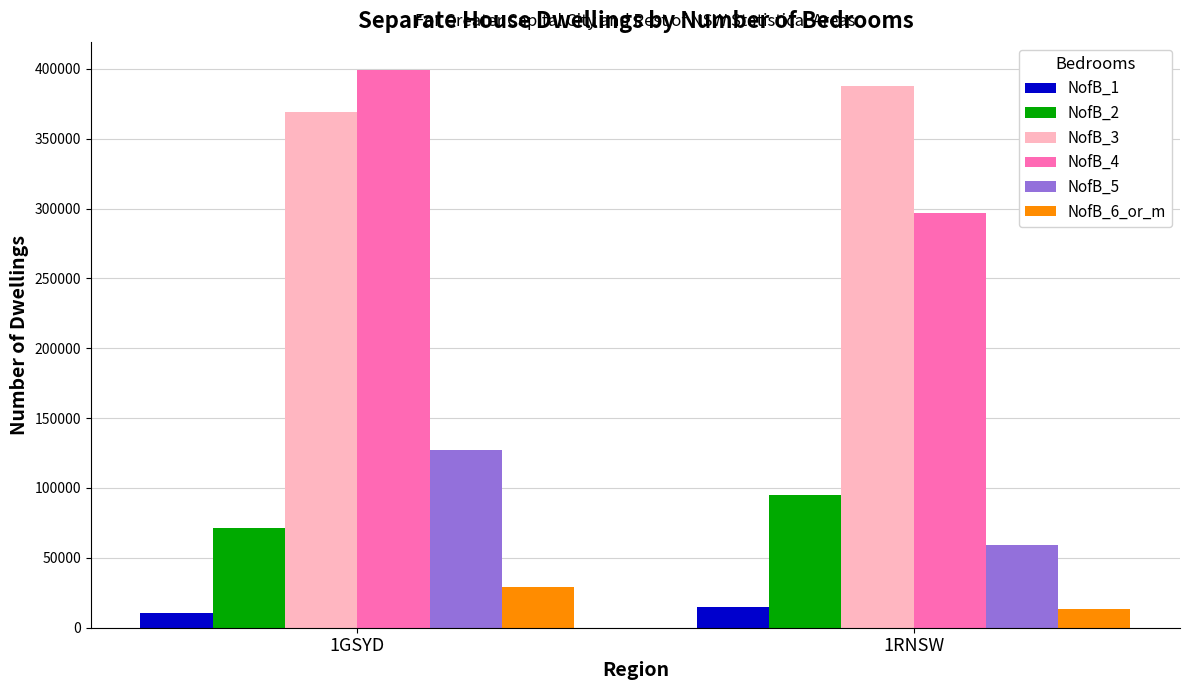

Count the number of data series in this chart.

6